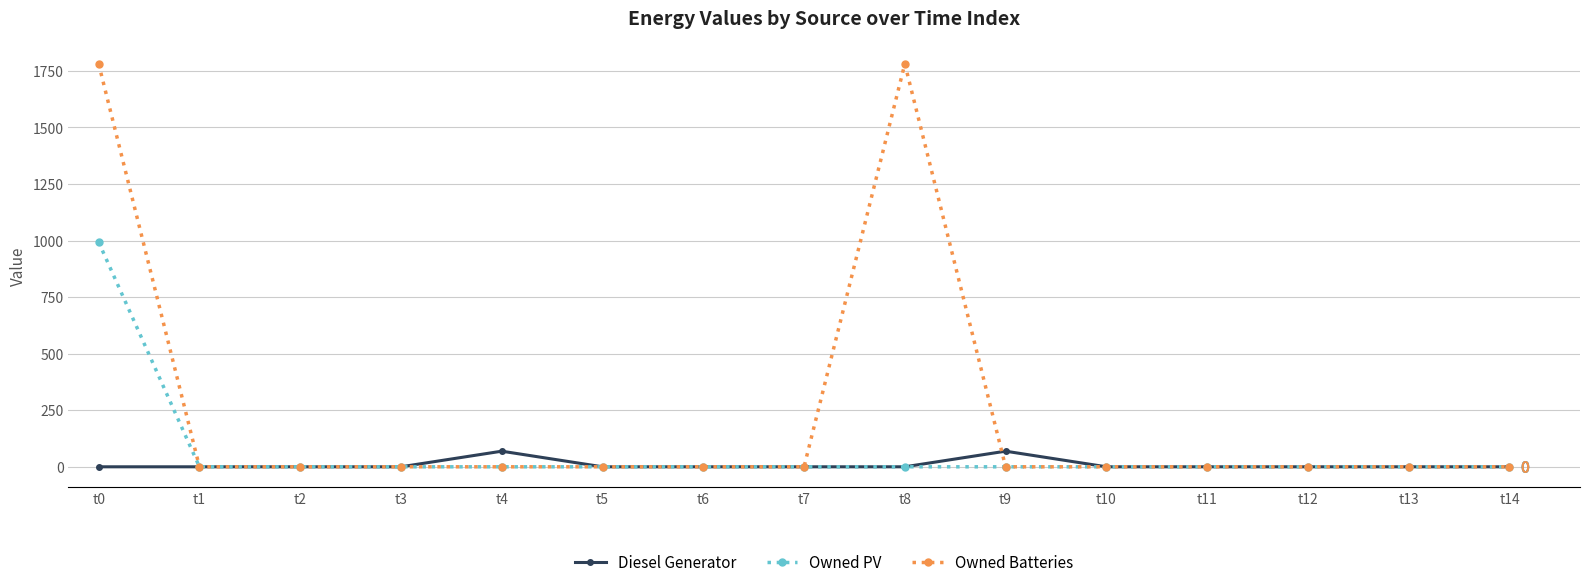

What is the maximum value shown in the chart?

1781.0